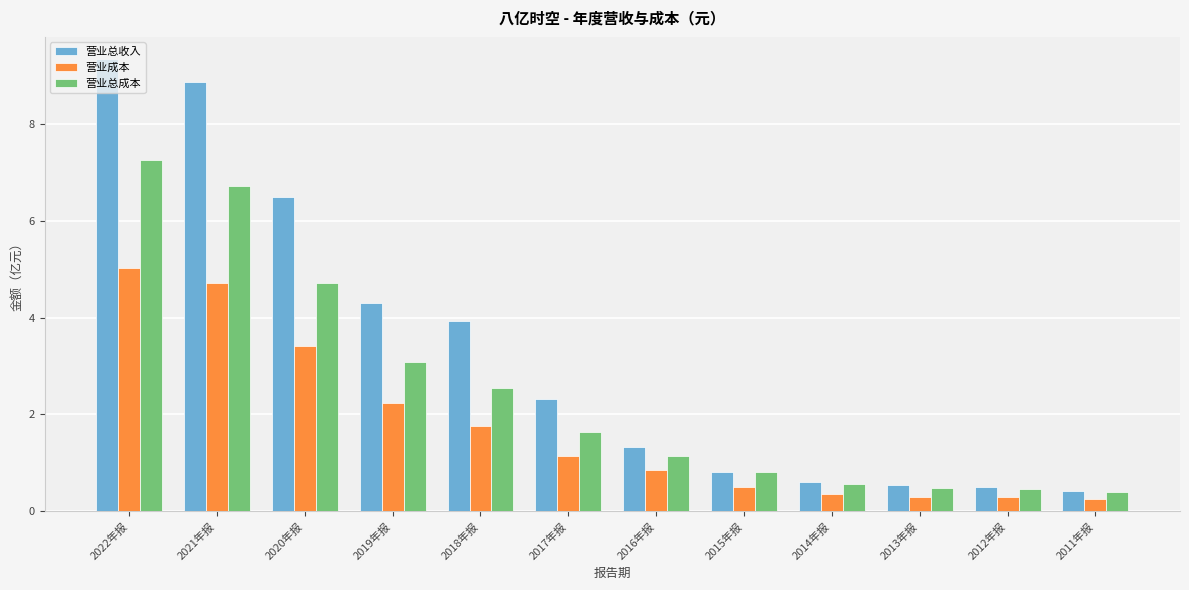

What is the greatest value displayed?

9.3